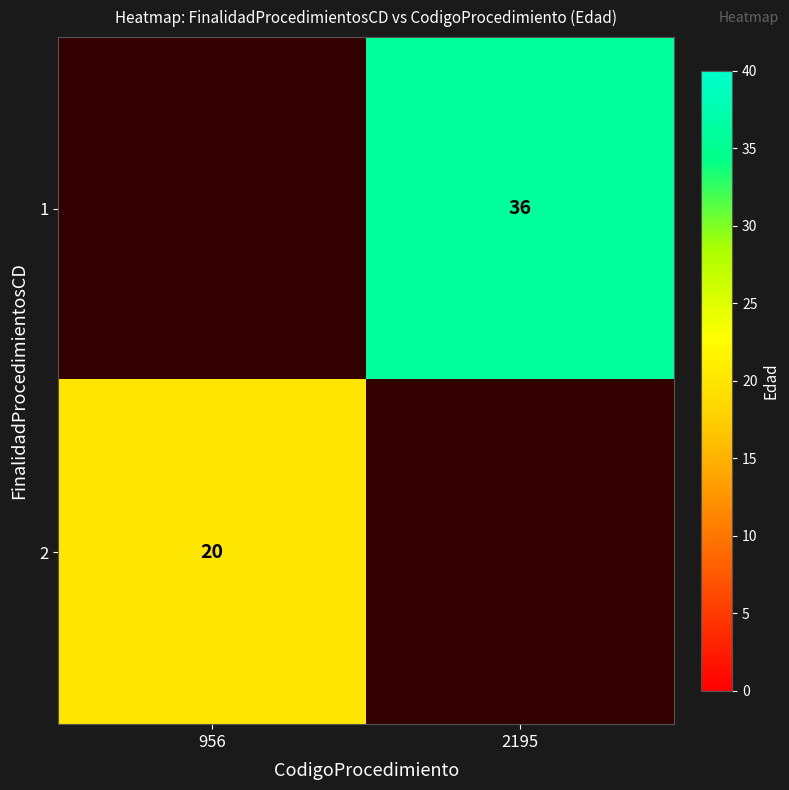

Is it true that 2 equals 33 at 956?

False